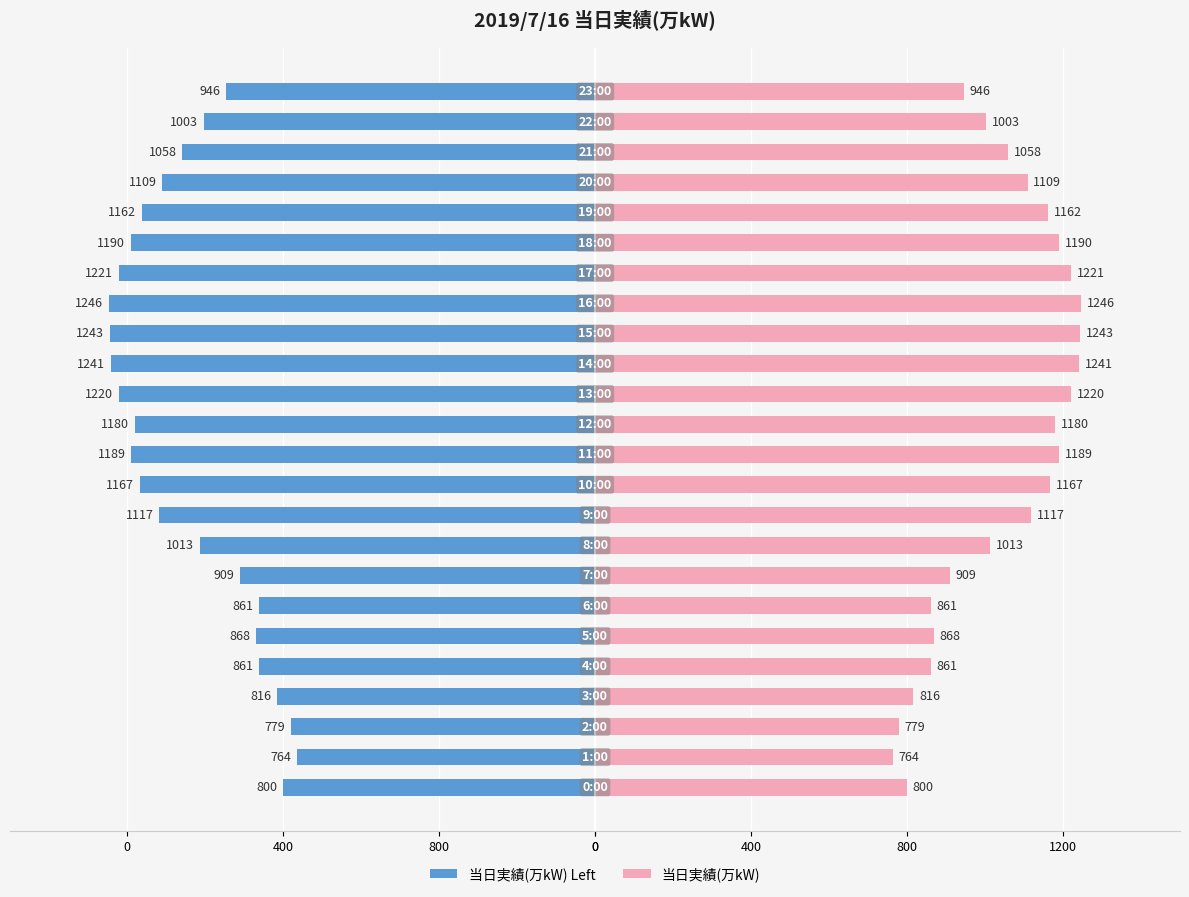

What is the difference between the maximum and second lowest values in the 当日実績(万kW) series?

467